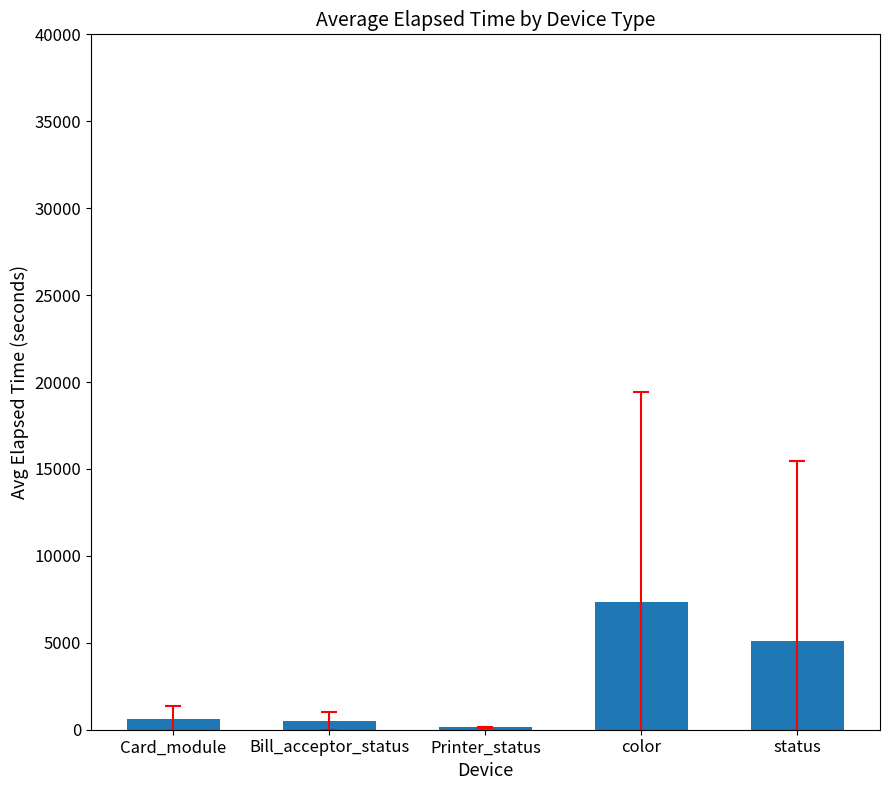

What is the label of the 5th bar from the right?

Card_module